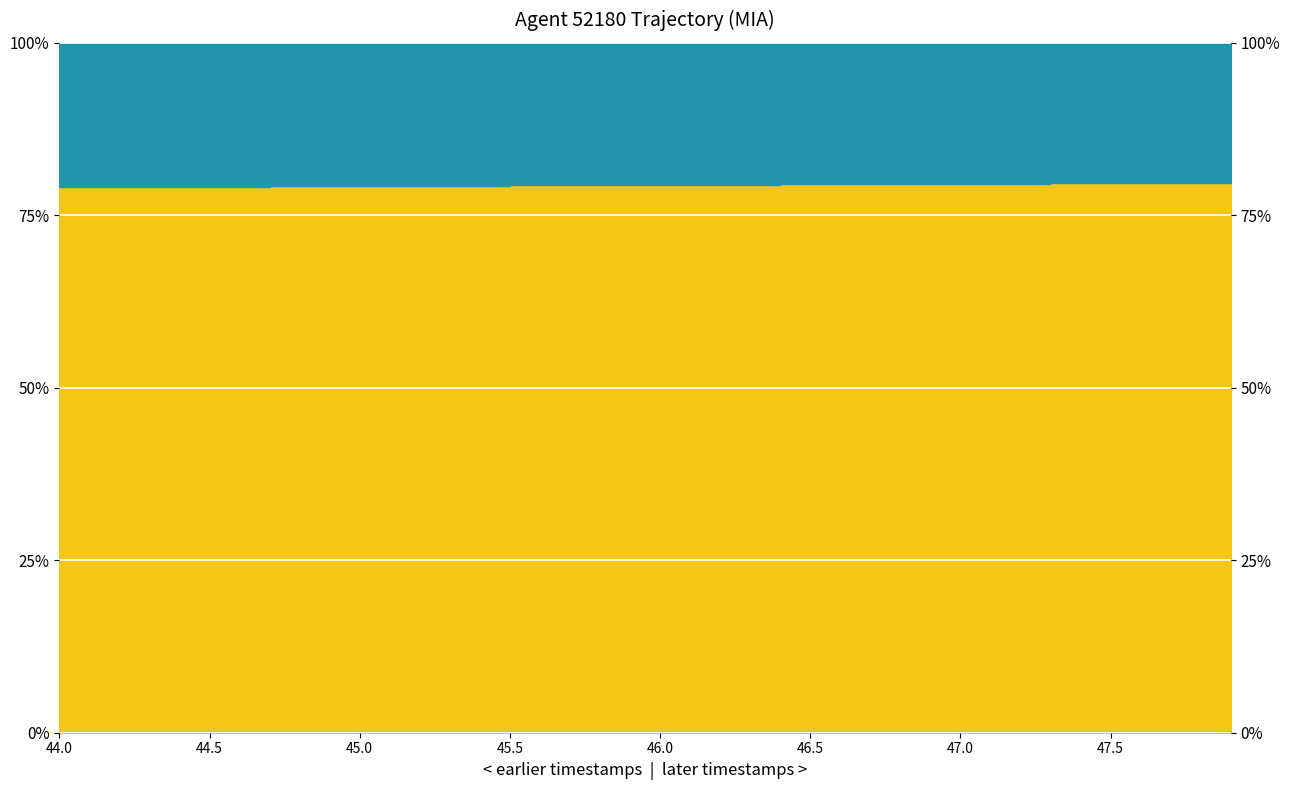

True or false: the data has more than 2 interior local peaks.

False